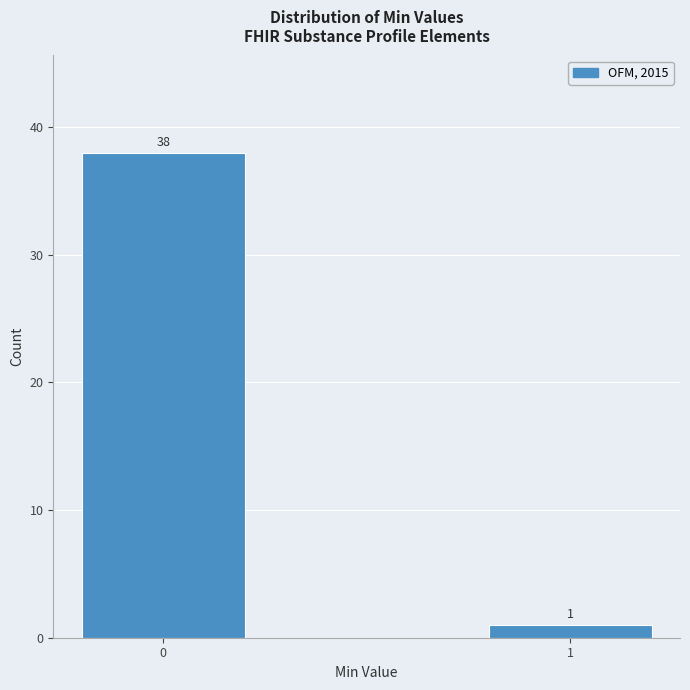

Reading right to left, extract all data points from this chart.

1=1	0=38